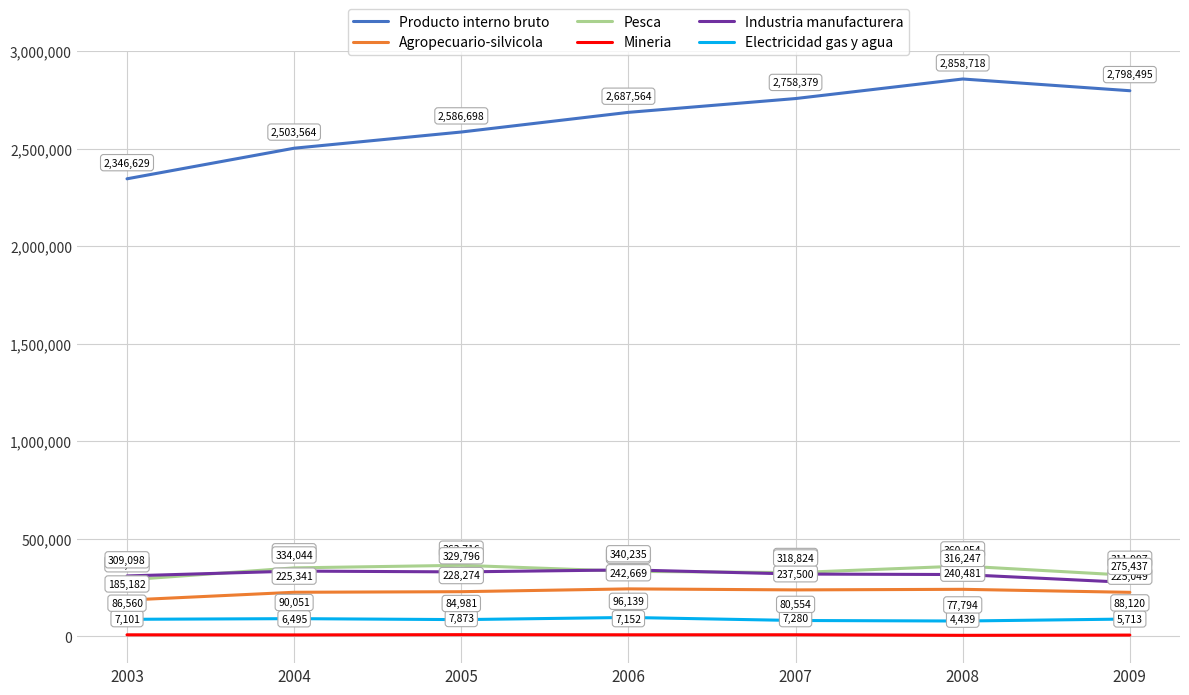

How many interior local peaks does the Electricidad gas y agua series have?

2